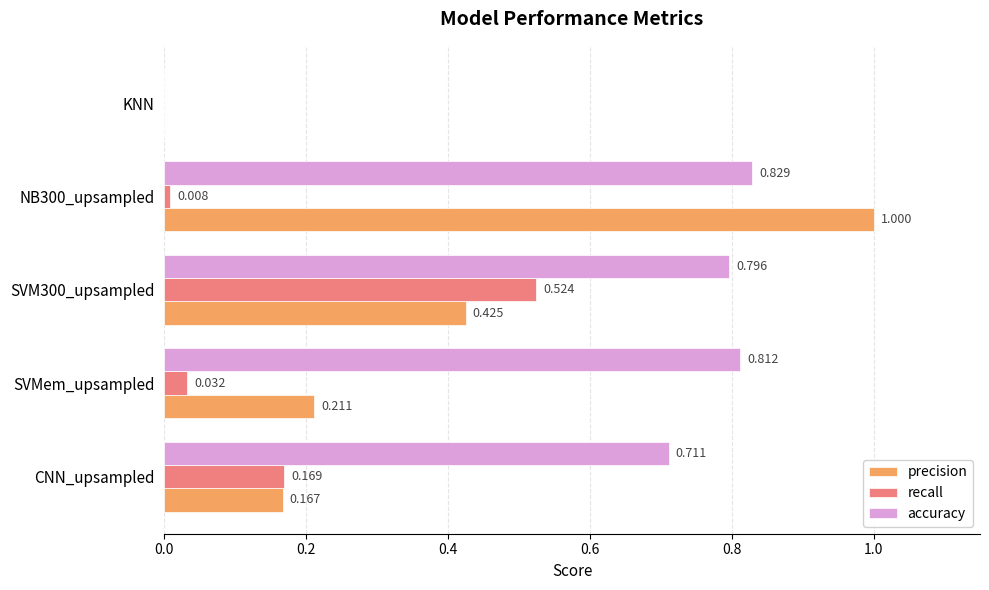

At which label is accuracy closest to 0?

KNN